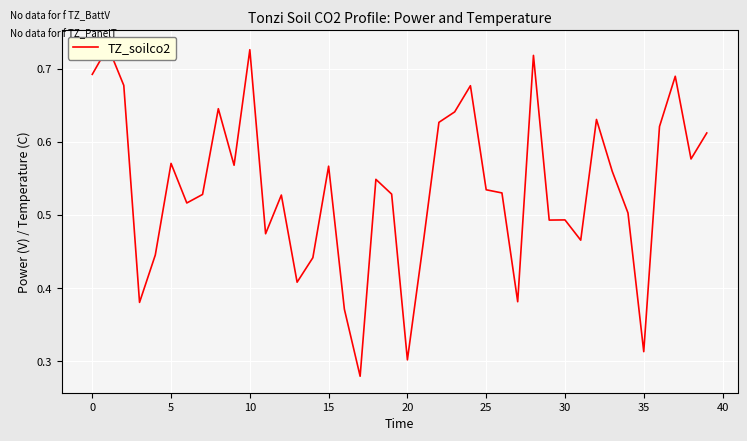

Is it true that the value at 13 is 0.1?

False